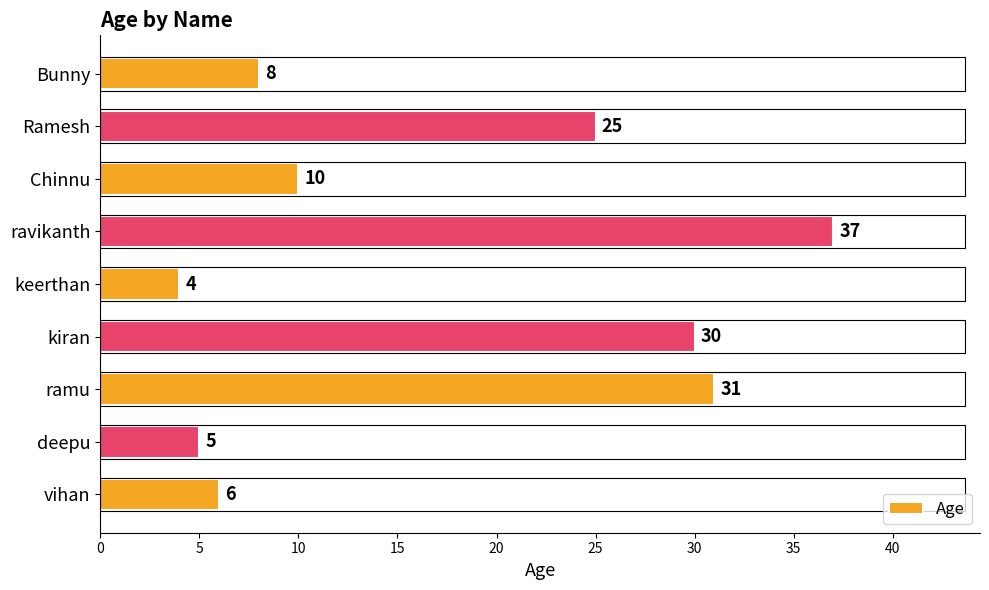

What is the label of the 5th bar from the bottom?

keerthan